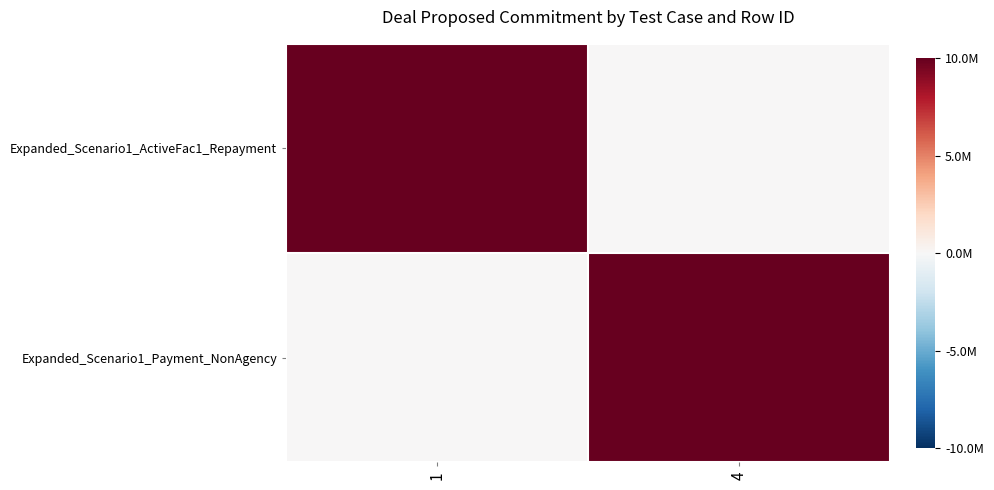

Reading left to right, transcribe all the data shown in this chart.

Expanded_Scenario1_ActiveFac1_Repayment: 1=1	4=0
Expanded_Scenario1_Payment_NonAgency: 1=0	4=1